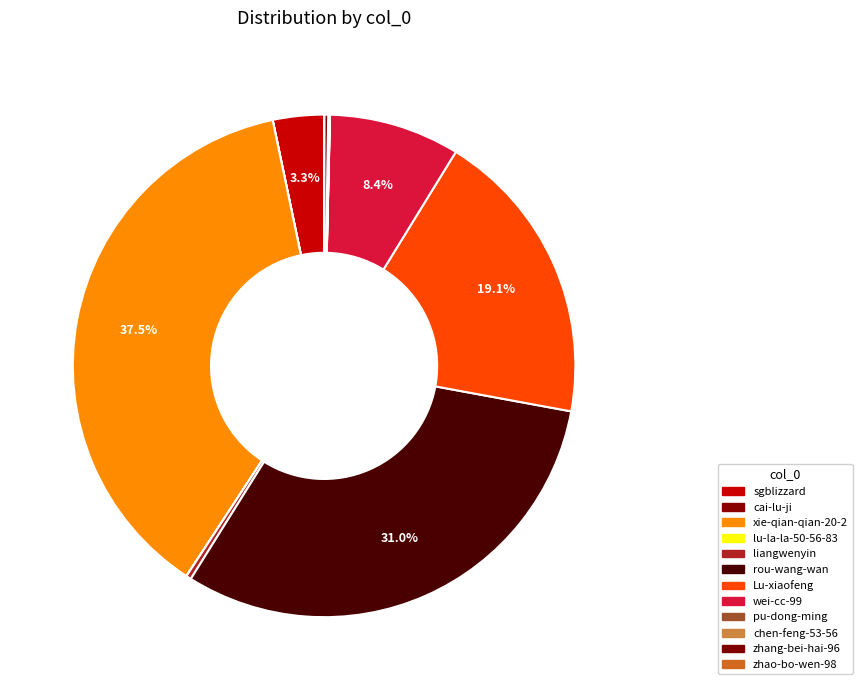

Which category has the biggest portion of the pie?

xie-qian-qian-20-2